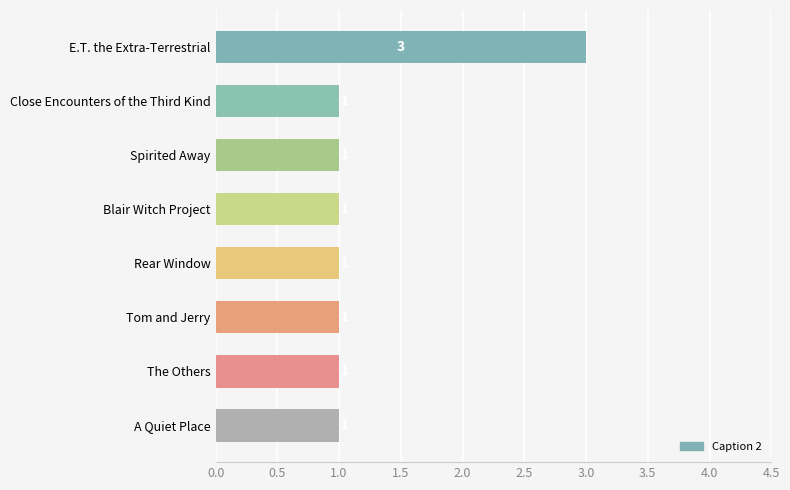

What is the label of the 7th bar from the bottom?

Close Encounters of the Third Kind